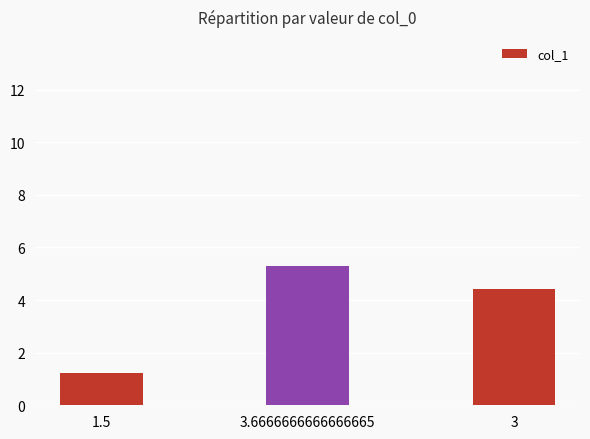

Which category has the highest value across all series?

3.6666666666666665